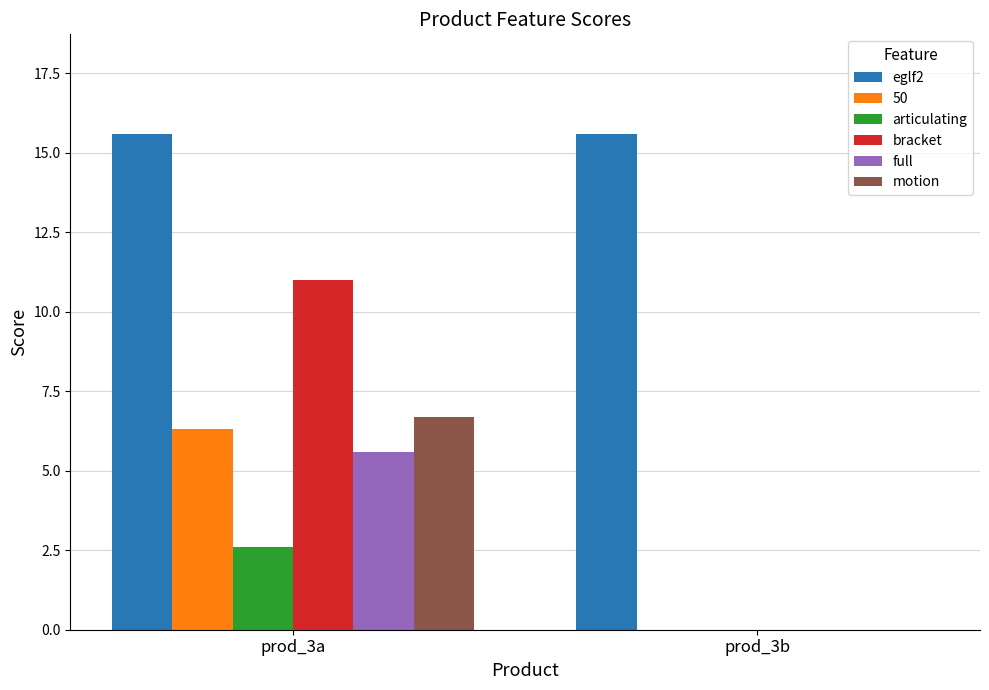

Are the bars grouped side by side (vs. stacked)?

Yes